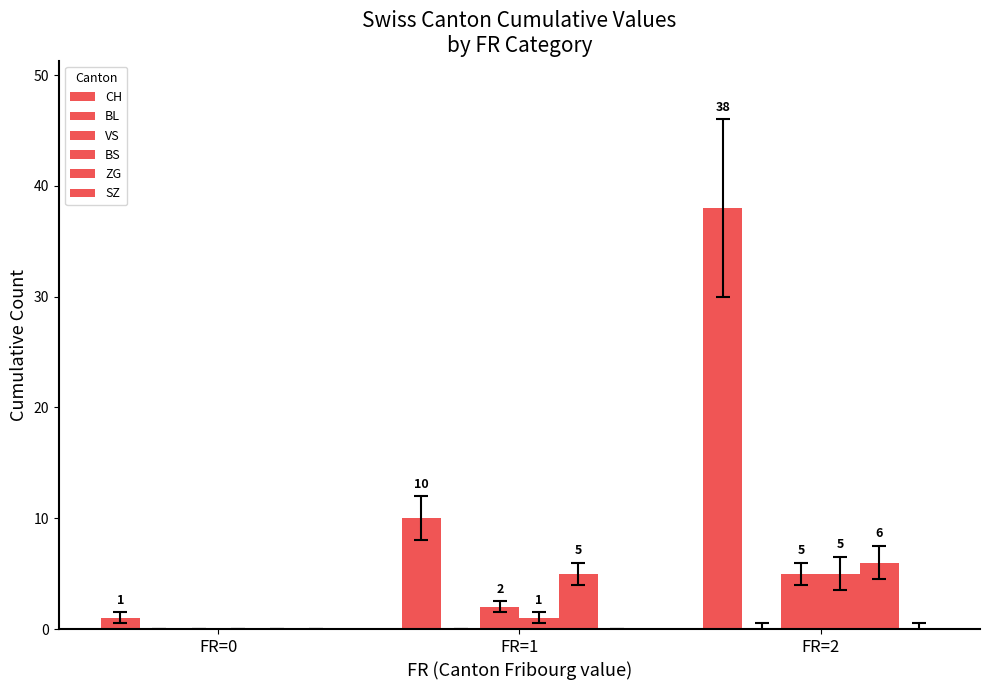

What is the value of the VS bar at the 2nd from the left?

2